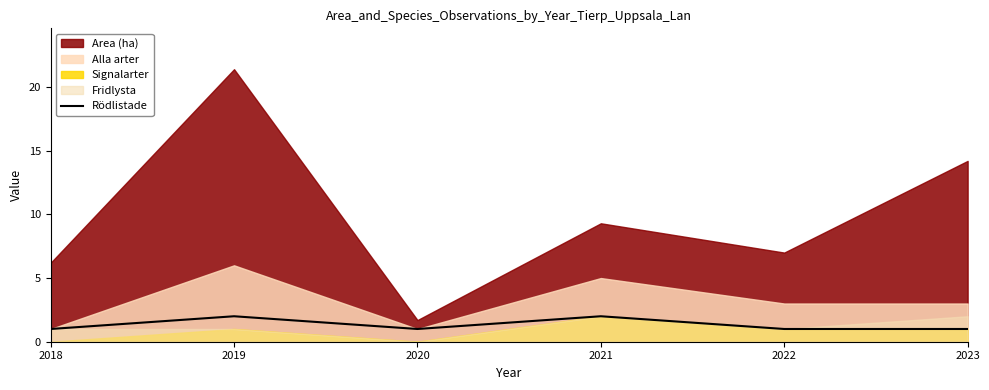

Where is the first local maximum?

2019